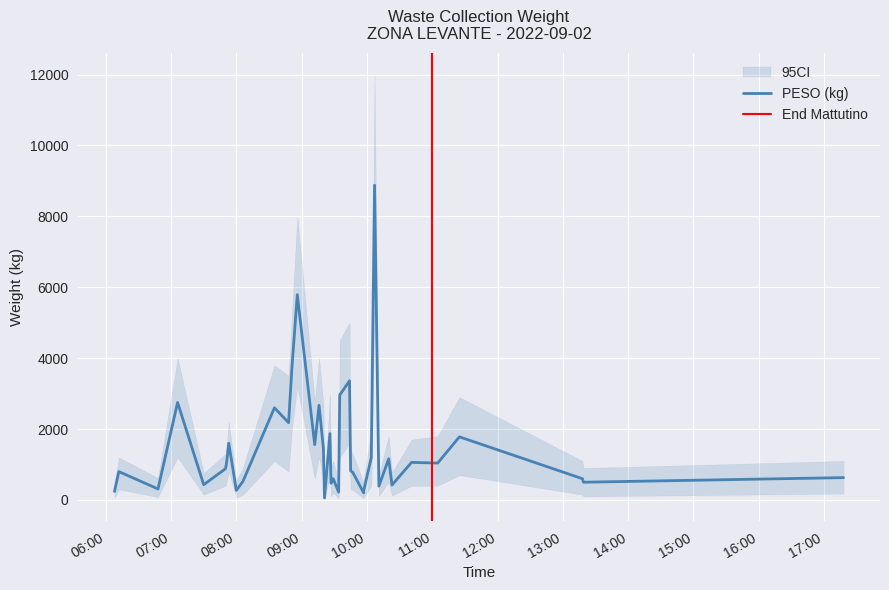

Reading right to left, transcribe all the data shown in this chart.

PESO: 630	500	600	1780	1040	1060	420	1160	390	8880	1190	260	200	780	820	3360	2960	220	600	470	1870	60	1450	2670	1560	5790	3700	2180	2600	520	270	1600	1040	880	430	2750	310	800	240
ci_upper: 1100	900	1100	2900	1800	1700	780	1800	700	12000	2000	560	480	1300	1400	5000	4500	500	1100	900	3000	200	2700	4000	2800	8000	5200	3500	3800	900	560	2200	1500	1300	760	4000	620	1200	480
ci_lower: 180	100	150	700	400	400	120	500	120	5500	400	60	50	280	300	1600	1200	50	200	100	700	0	600	1200	600	3200	2000	800	1100	150	60	800	500	400	150	1200	80	300	60